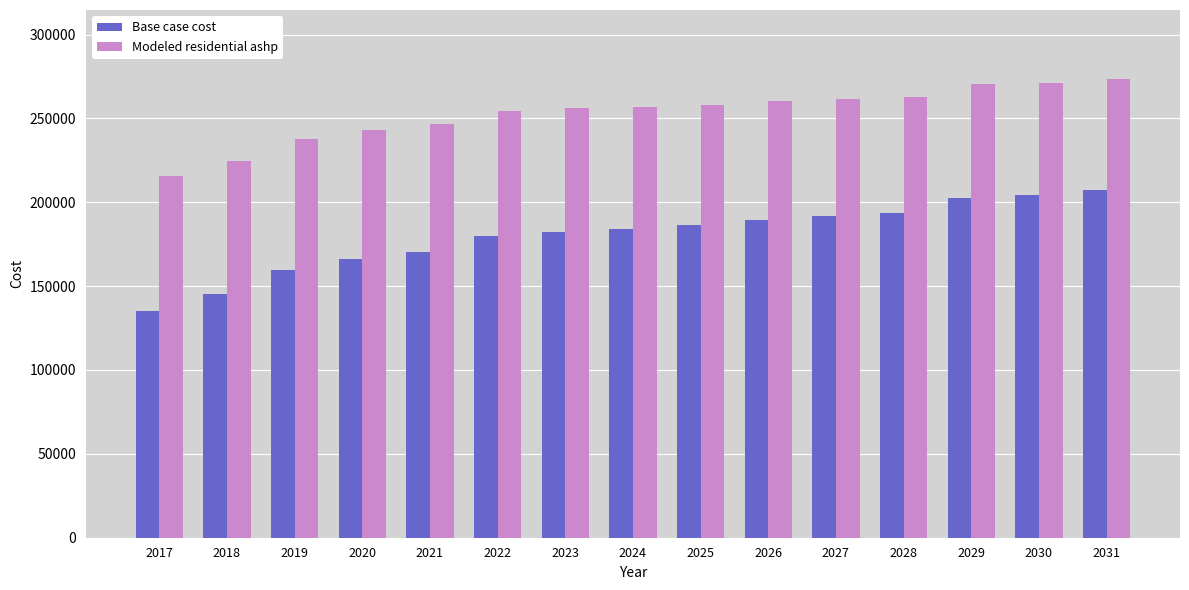

The value of Modeled residential ashp at 2020 is 243251.5. True or false?

True